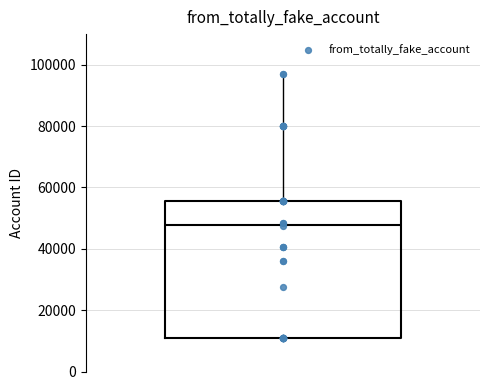

Transcribe this box plot: give where the median line is, the range the box spans, and where the two whiskers end, as read against the y-axis. The values are not printed on the chart, so give them approximately, as read against the axis.

median 48000, box 10000 to 56000, whiskers 10000 to 96000